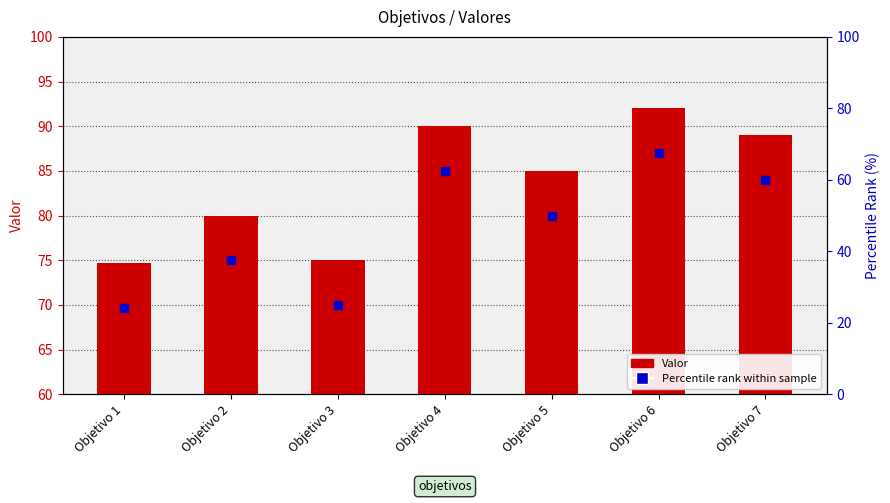

At which category does the chart reach its minimum across all series?

Objetivo 1